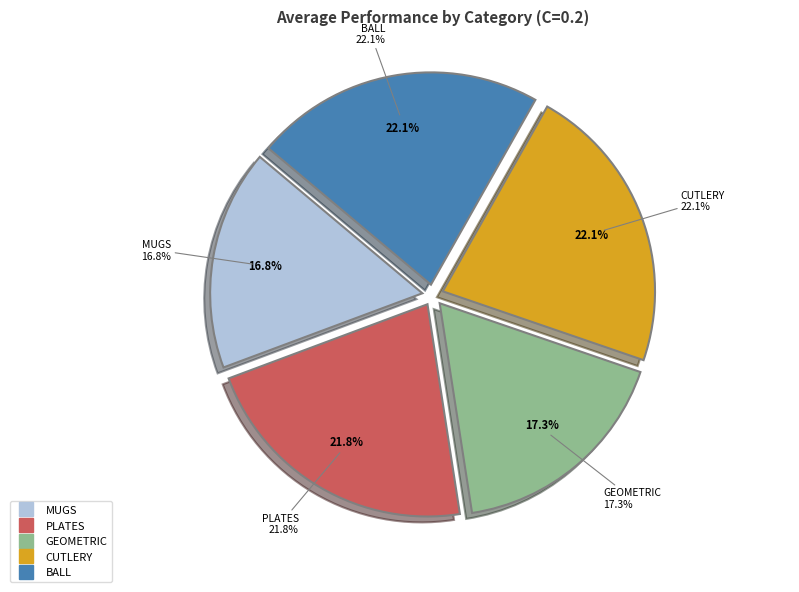

To the nearest percent, what is the difference between the largest and smallest slice percentages?

5%